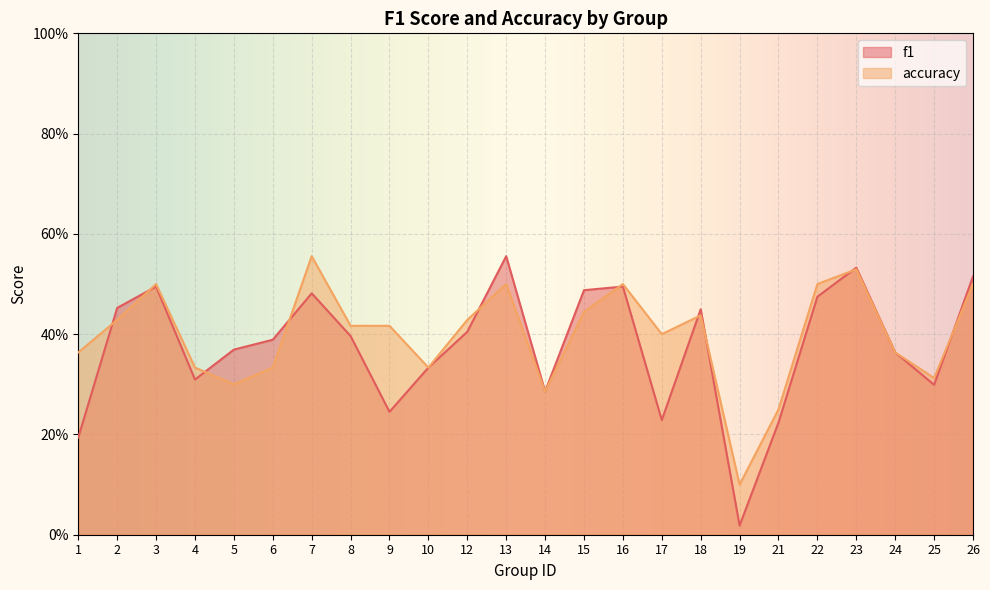

List the series in order of their peak value, highest first.

accuracy, f1